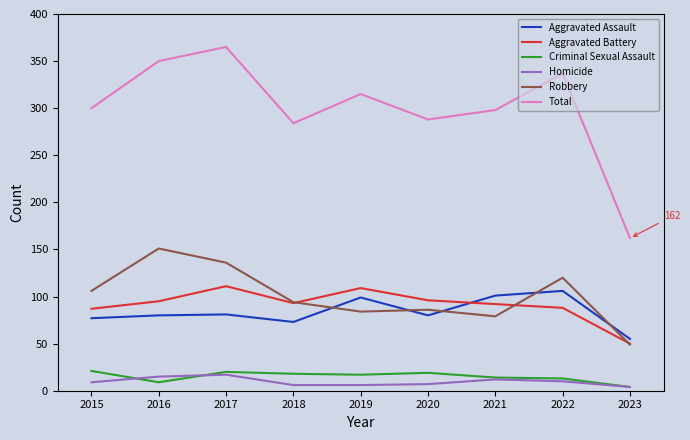

Where does the Aggravated Battery series first go above 93?

2016